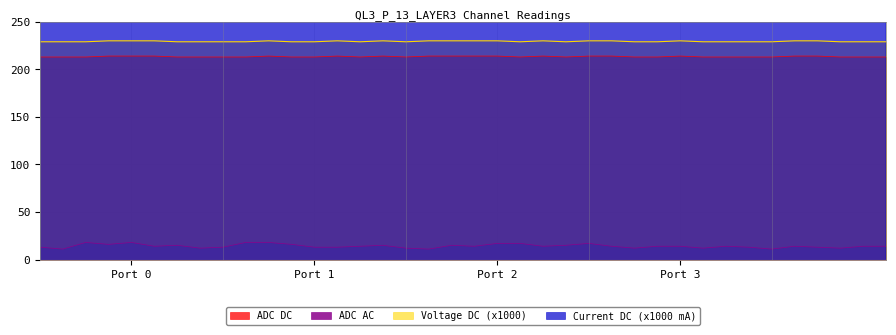

What is the highest value of the Voltage DC (x1000) series?

230